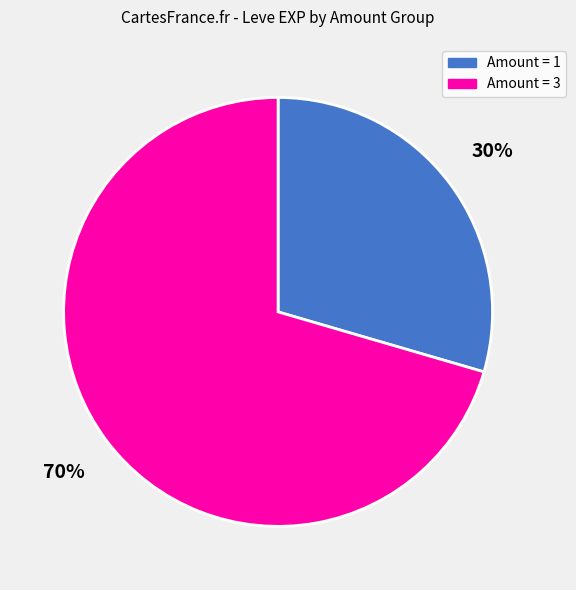

Which category has the smallest portion of the pie?

Amount = 1